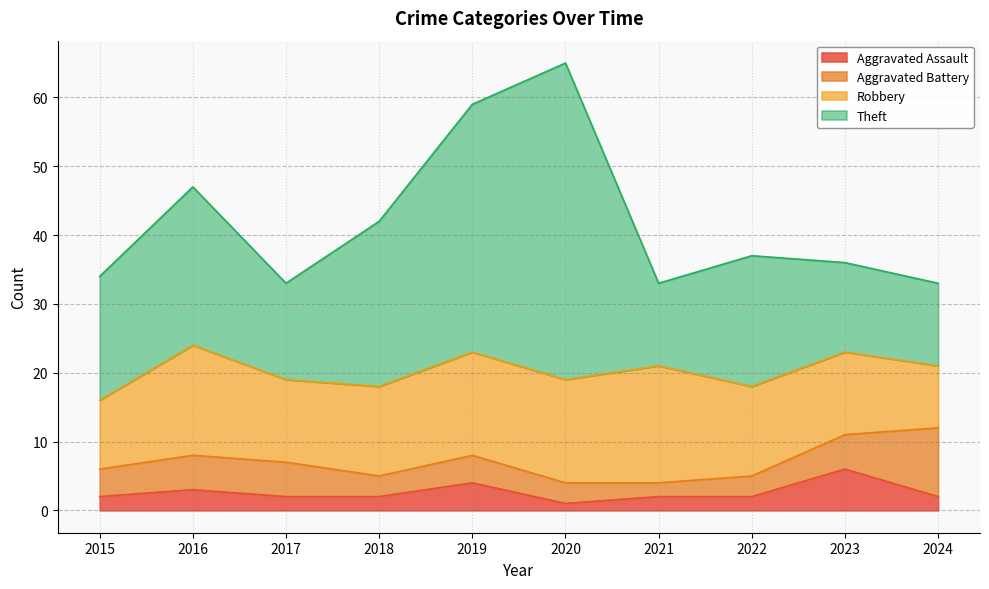

What are all the series names shown in the legend?

Aggravated Assault, Aggravated Battery, Robbery, Theft